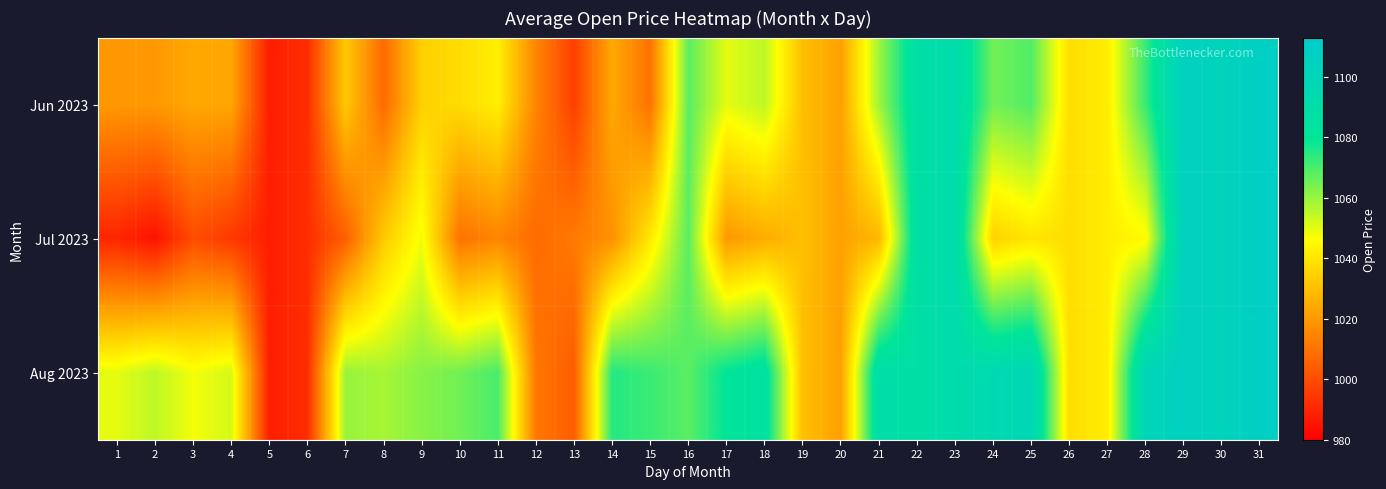

At how many categories does at least one series exceed 1069?

14